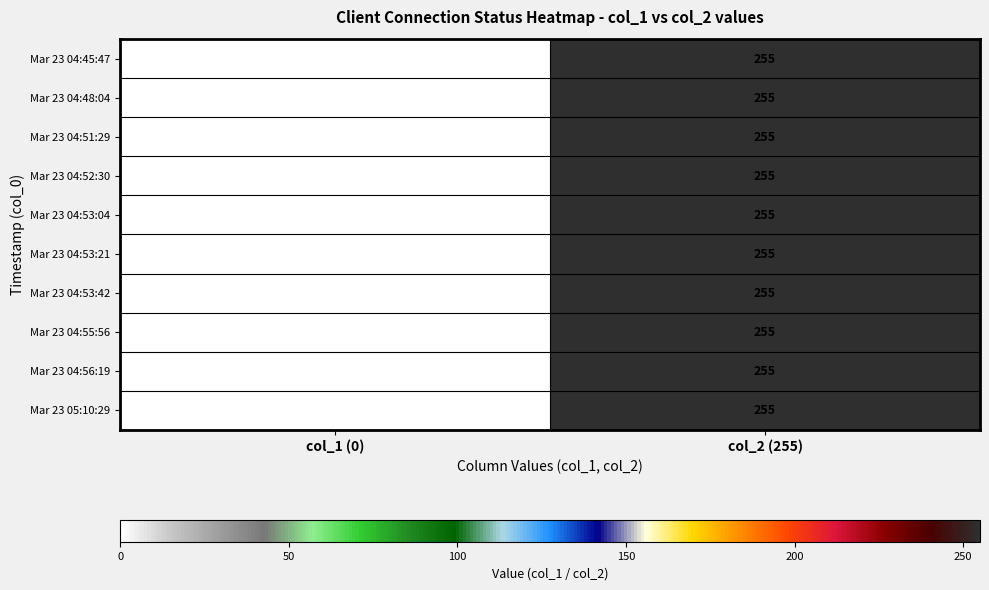

Reading left to right, list all the values displayed in this chart.

Mar 23 04:45:47: 0	255
Mar 23 04:48:04: 0	255
Mar 23 04:51:29: 0	255
Mar 23 04:52:30: 0	255
Mar 23 04:53:04: 0	255
Mar 23 04:53:21: 0	255
Mar 23 04:53:42: 0	255
Mar 23 04:55:56: 0	255
Mar 23 04:56:19: 0	255
Mar 23 05:10:29: 0	255